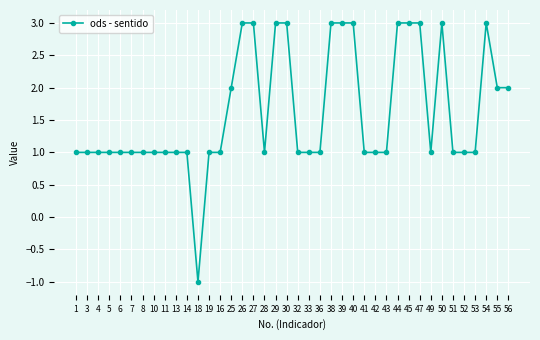

What is the sum of the values at 26 and 53?

4